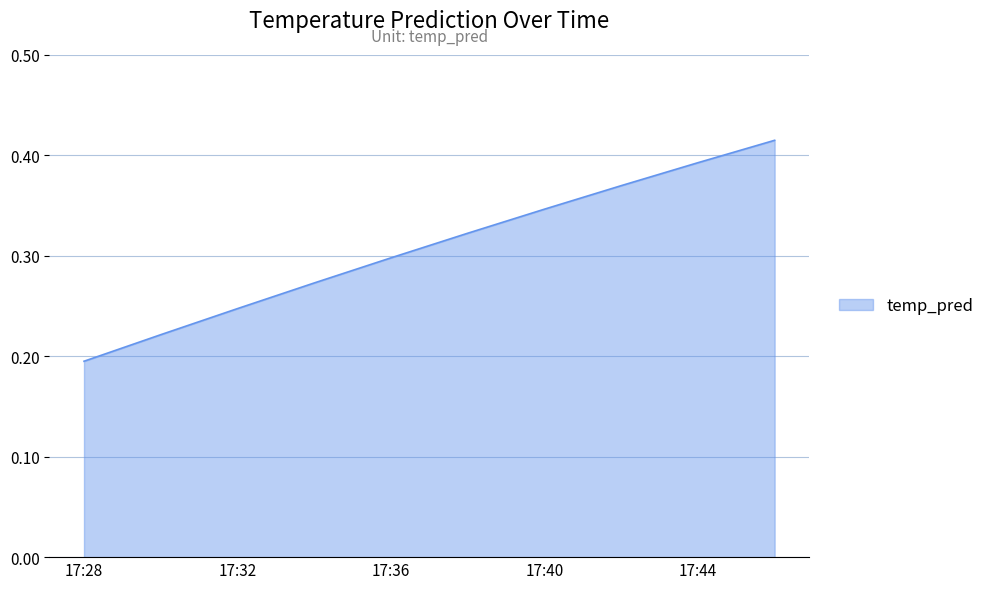

How many lines are shown in the chart?

1